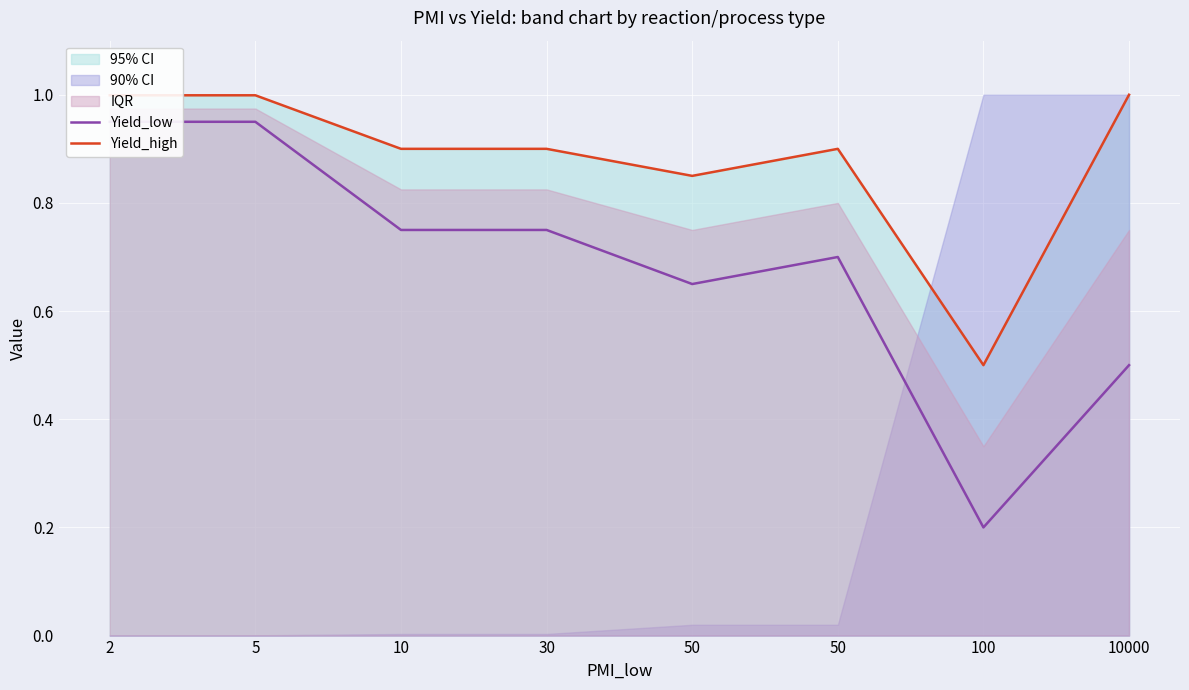

Read the Yield_low value at 50.

0.7